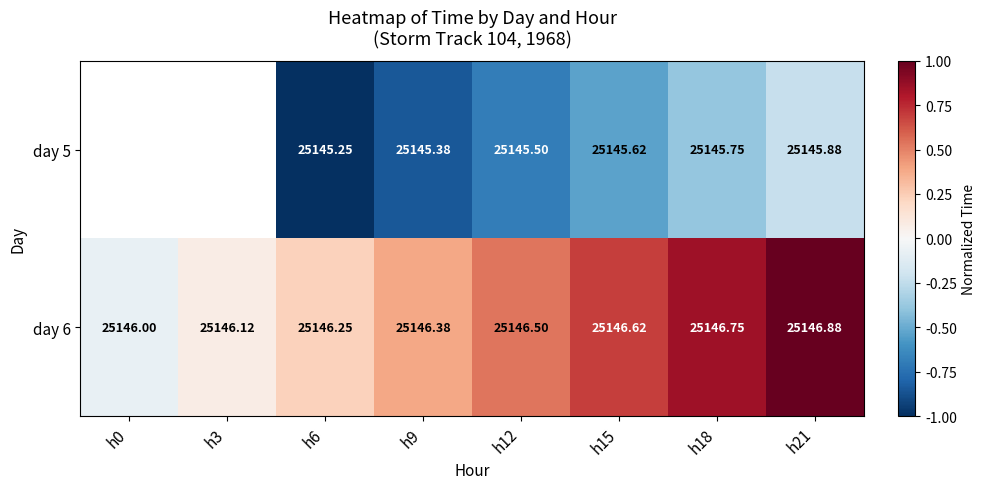

Between h0 and h6, which series saw the biggest shift?

day 6